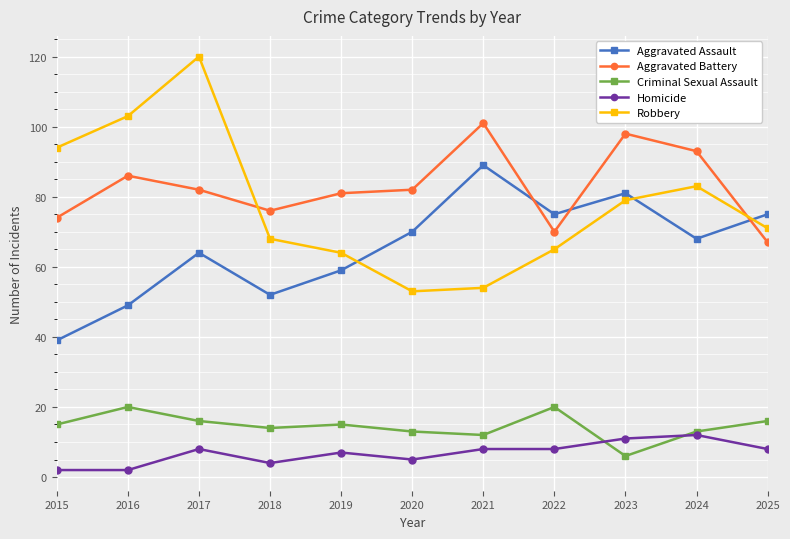

Reading left to right, transcribe all the data shown in this chart.

Aggravated Assault: 39	49	64	52	59	70	89	75	81	68	75
Aggravated Battery: 74	86	82	76	81	82	101	70	98	93	67
Criminal Sexual Assault: 15	20	16	14	15	13	12	20	6	13	16
Homicide: 2	2	8	4	7	5	8	8	11	12	8
Robbery: 94	103	120	68	64	53	54	65	79	83	71